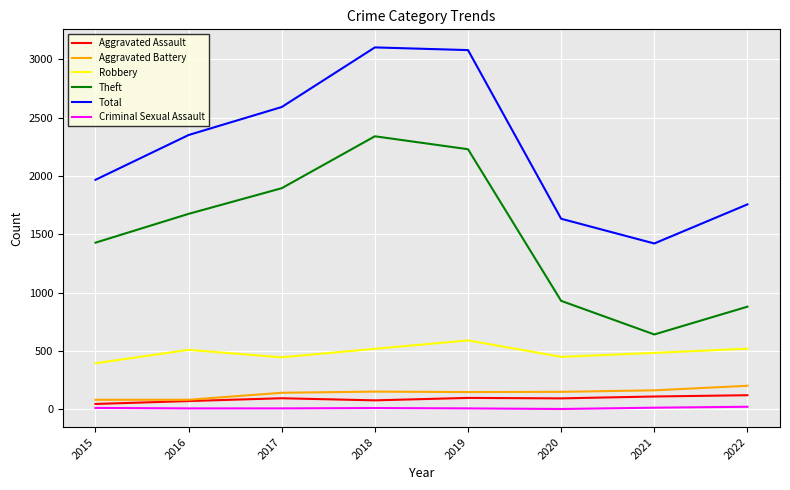

How many values in the Theft series are below 1676?

4